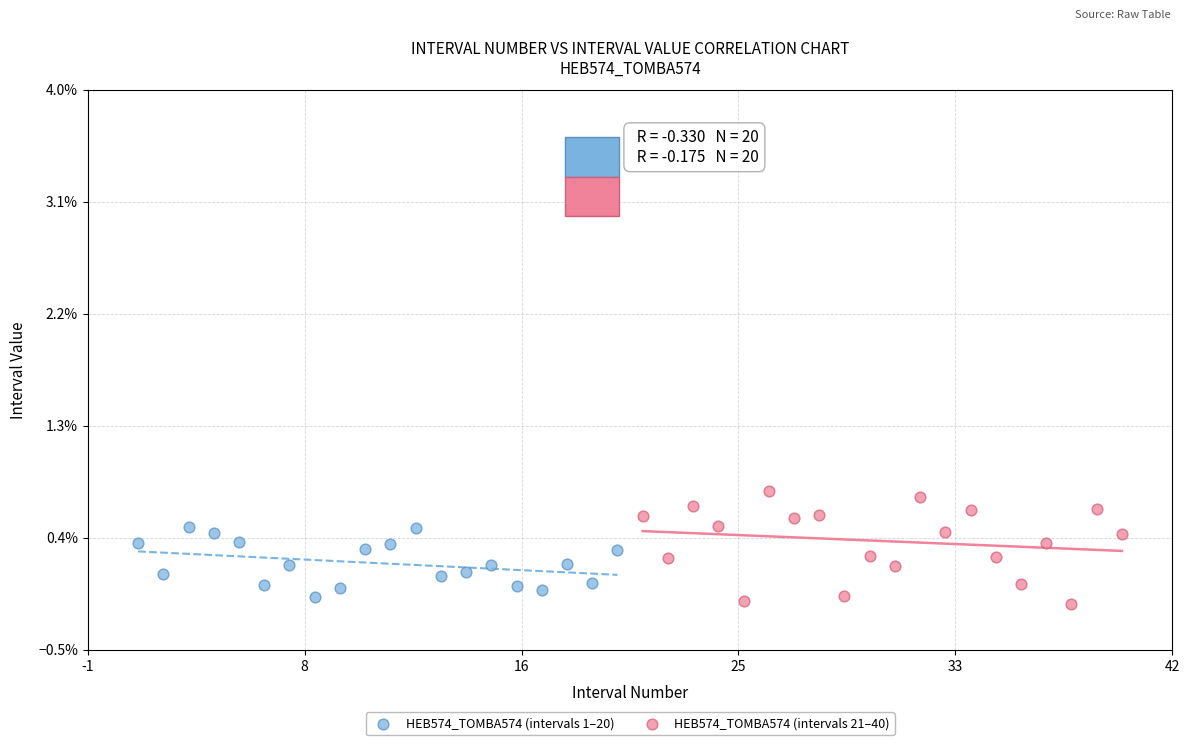

What are all the series names shown in the legend?

HEB574_TOMBA574 (intervals 1–20), HEB574_TOMBA574 (intervals 21–40)